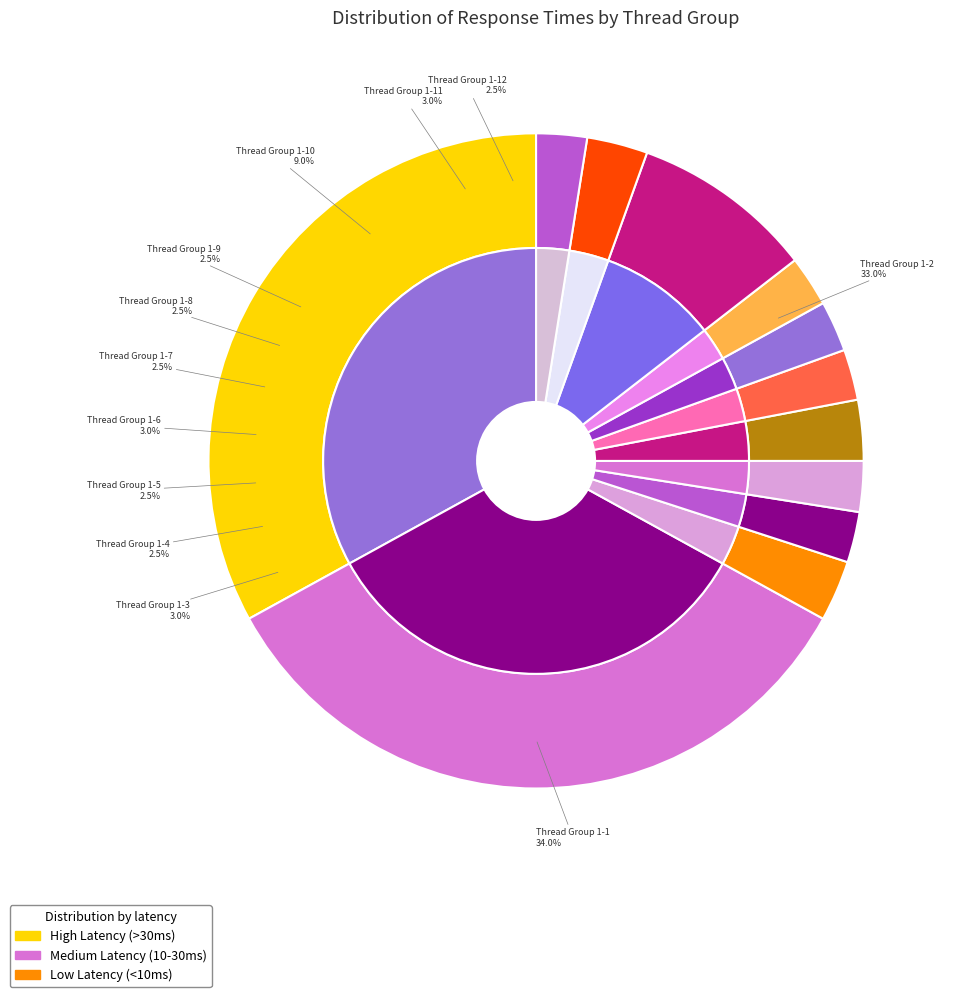

Approximately how many times larger is the value at Thread Group 1-8 compared to Thread Group 1-5?

1.0